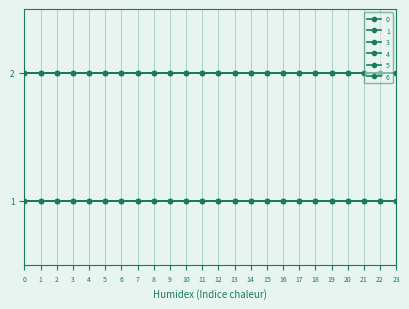

True or false: 4 and 1 intersect in this chart.

False